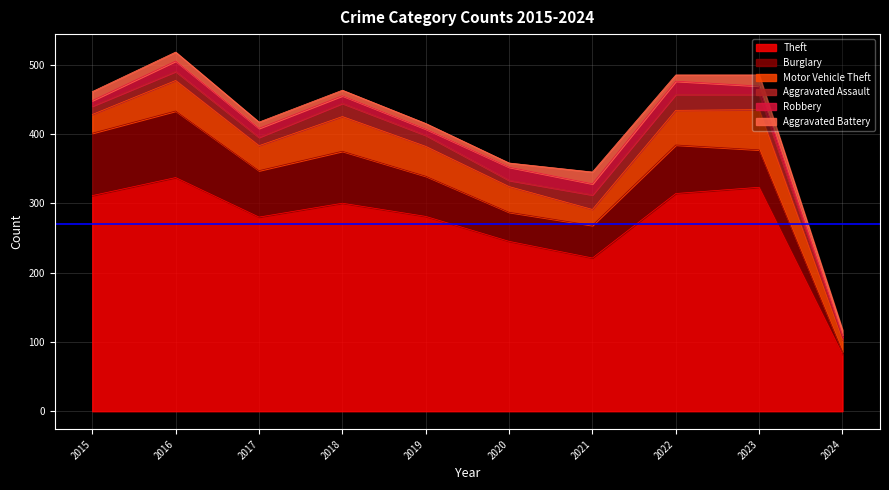

Which label corresponds to the smallest value in the chart?

2024